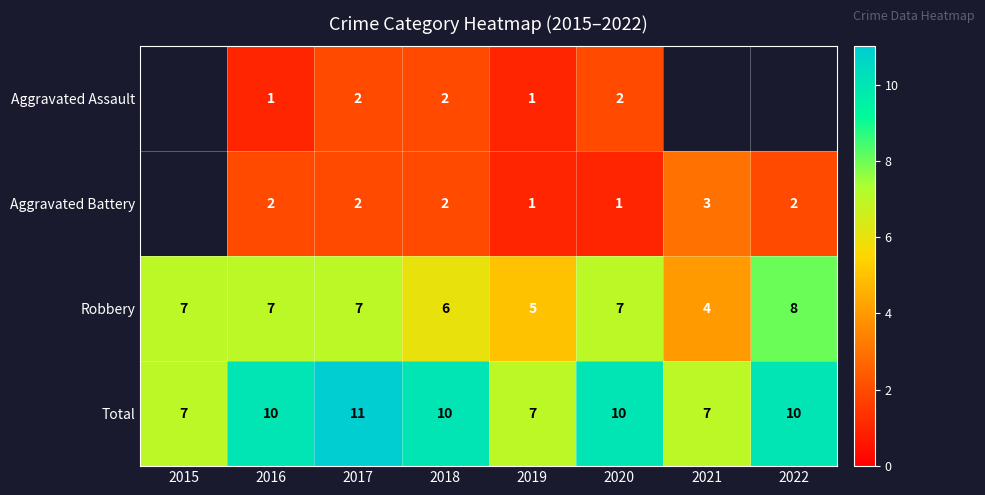

Between 2022 and 2019, which is larger?

2019